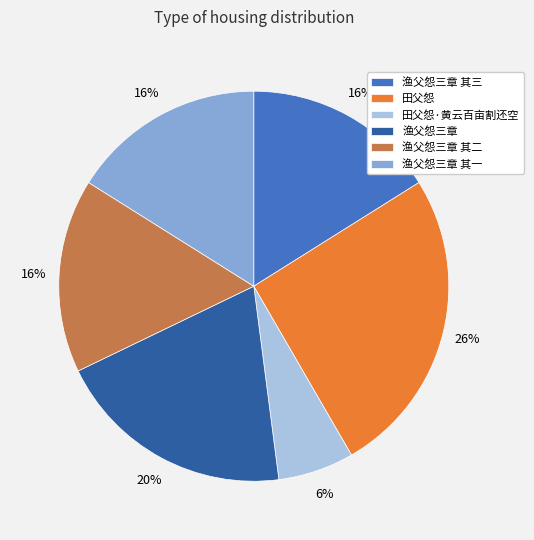

How many segments does this pie chart have?

6